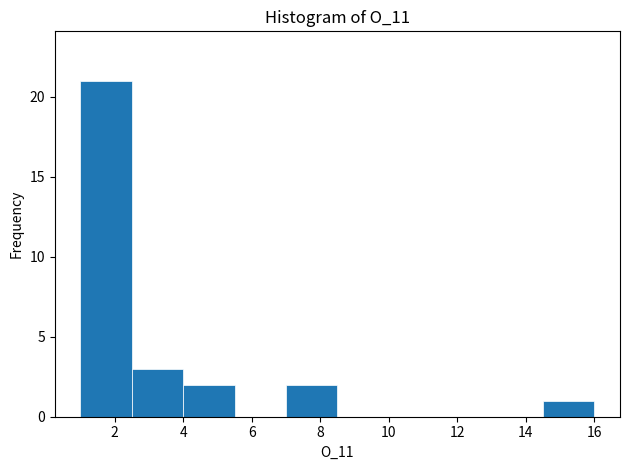

Reading left to right, transcribe this chart: for each bar, give the range it covers on the x-axis and its height. Neither the bar edges nor the heights are printed on the chart, so give them approximately, as read against the axes.

1.0 to 2.5: 21
2.5 to 4.0: 3
4.0 to 5.5: 2
5.5 to 7.0: 0
7.0 to 8.5: 2
8.5 to 10.0: 0
10.0 to 11.5: 0
11.5 to 13.0: 0
13.0 to 14.5: 0
14.5 to 16.0: 1